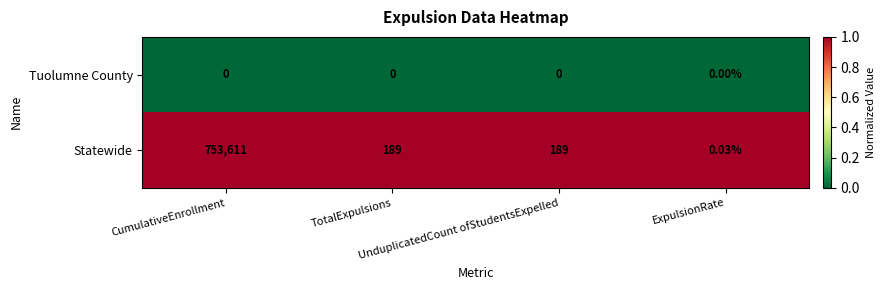

Rank the series by their average value, from lowest to highest.

Tuolumne County, Statewide